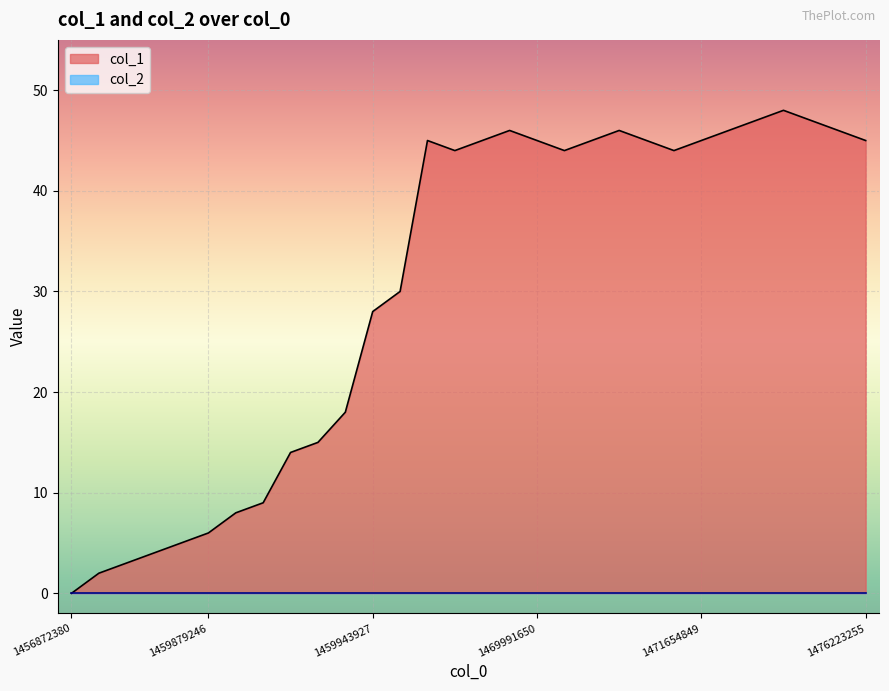

Reading left to right, extract all data points from this chart.

0	2	3	4	5	6	8	9	14	15	18	28	30	45	44	45	46	45	44	45	46	45	44	45	46	47	48	47	46	45